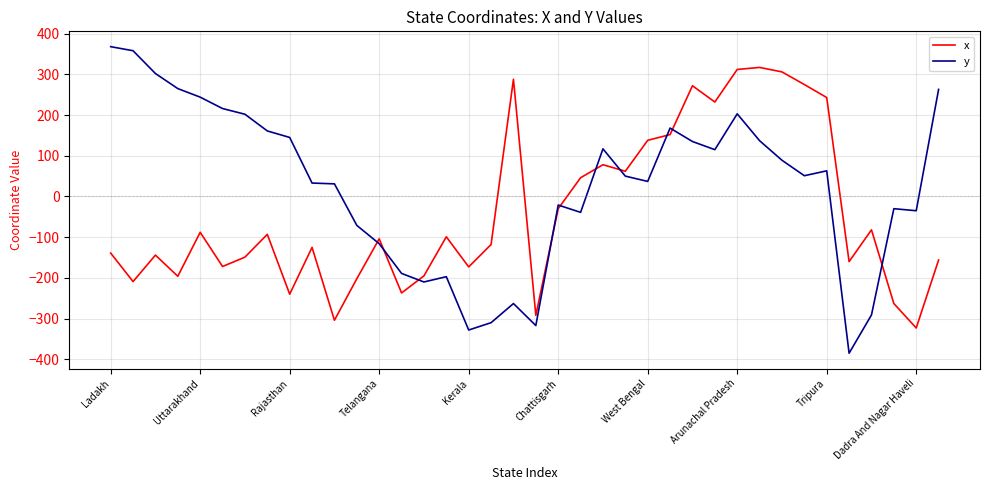

List the series in order of their overall mean, lowest first.

x, y